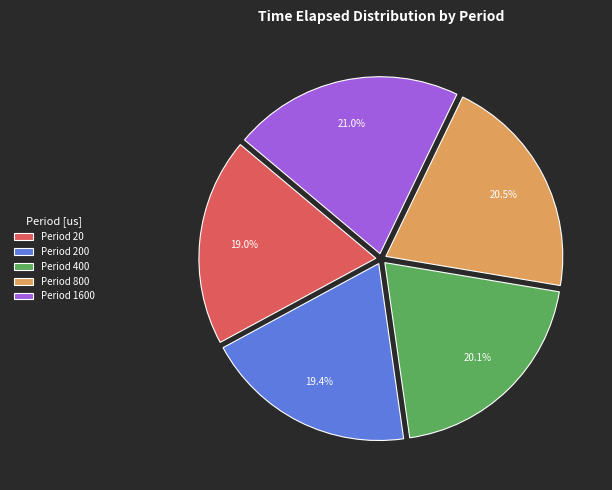

How many segments does this pie chart have?

5